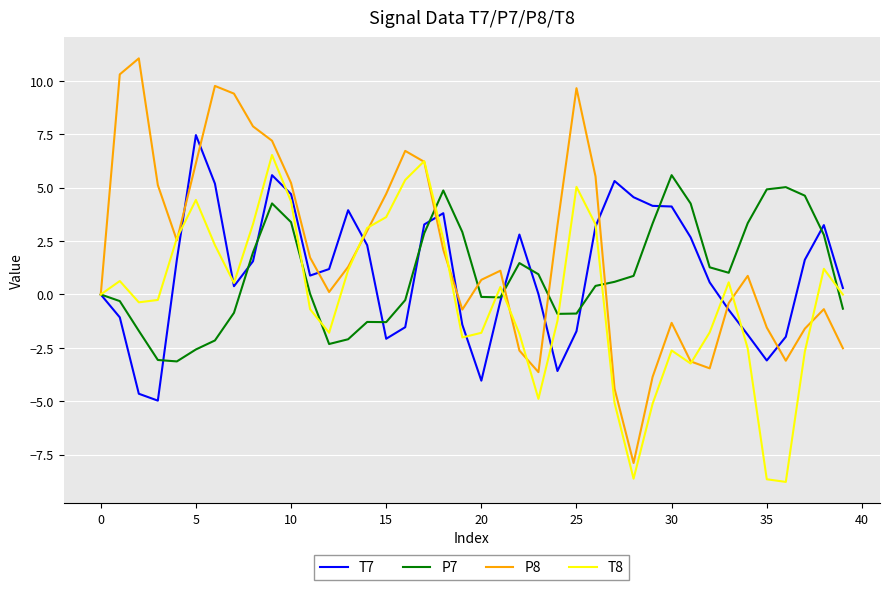

What is the smallest value displayed?

-8.8